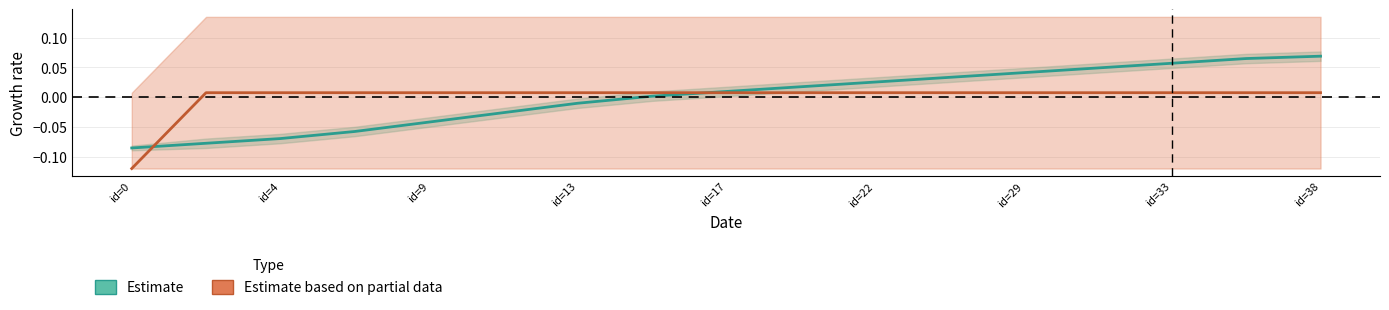

What is the label of the 16th point from the left?

15